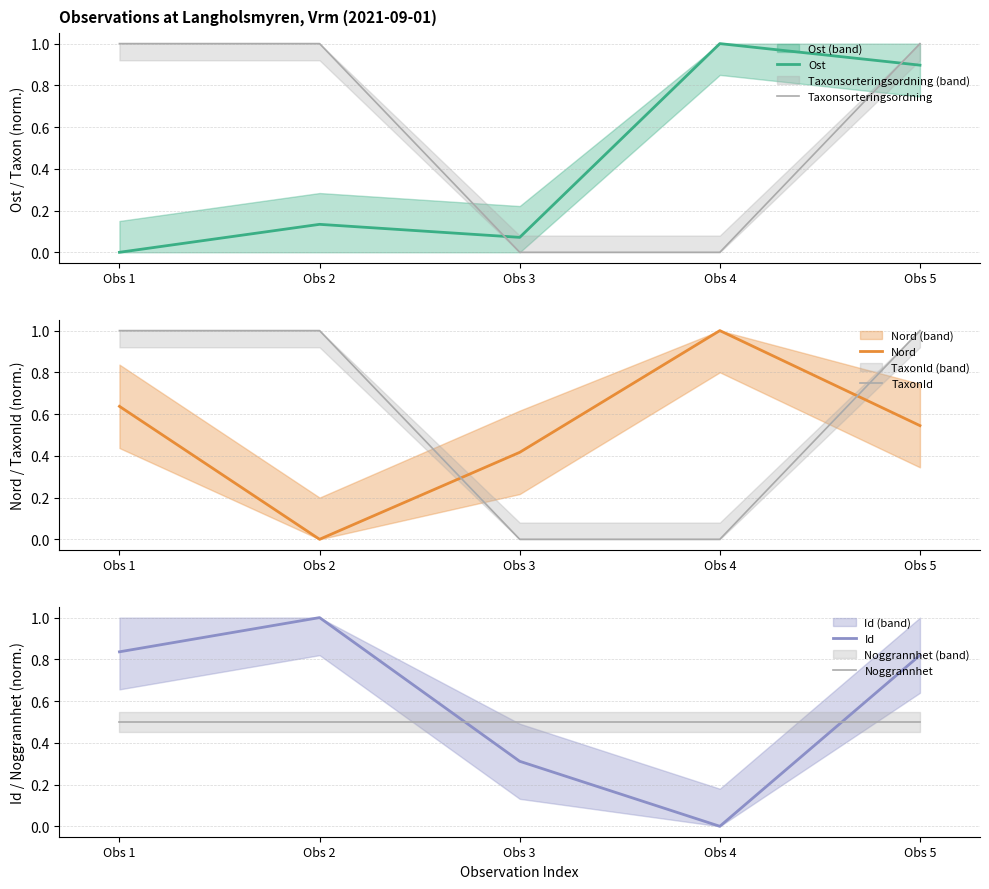

Reading left to right, extract all data points from this chart.

Ost: 0.0	0.1	0.1	1.0	0.9
Taxonsorteringsordning: 1.0	1.0	0.0	0.0	1.0
Nord: 0.6	0.0	0.4	1.0	0.5
TaxonId: 1.0	1.0	0.0	0.0	1.0
Id: 0.8	1.0	0.3	0.0	0.8
Noggrannhet: 0.5	0.5	0.5	0.5	0.5